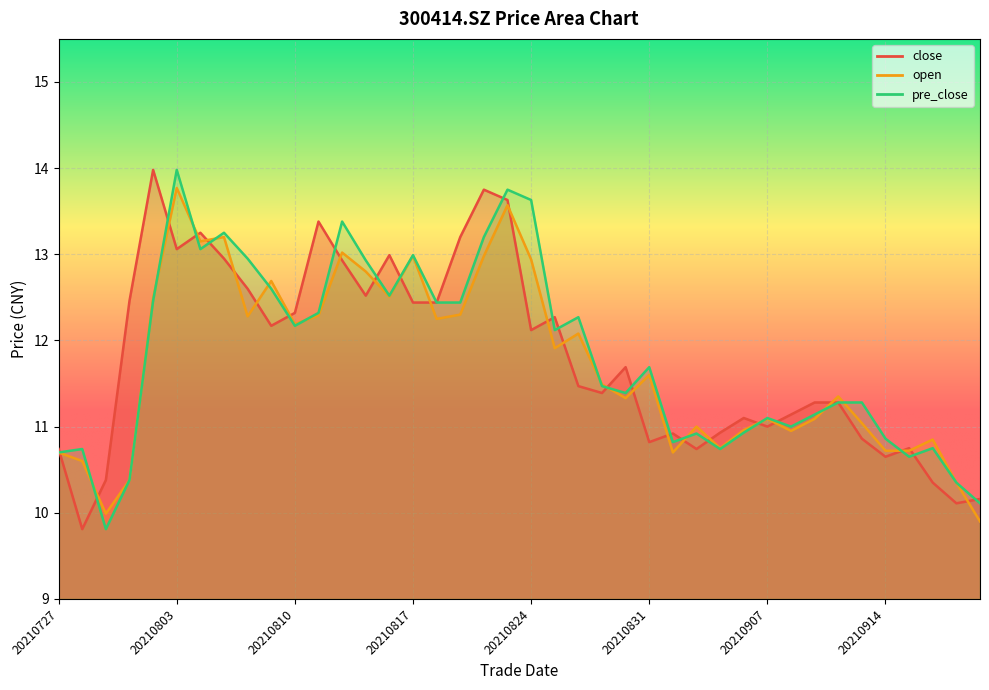

At which label does pre_close reach its peak?

20210803